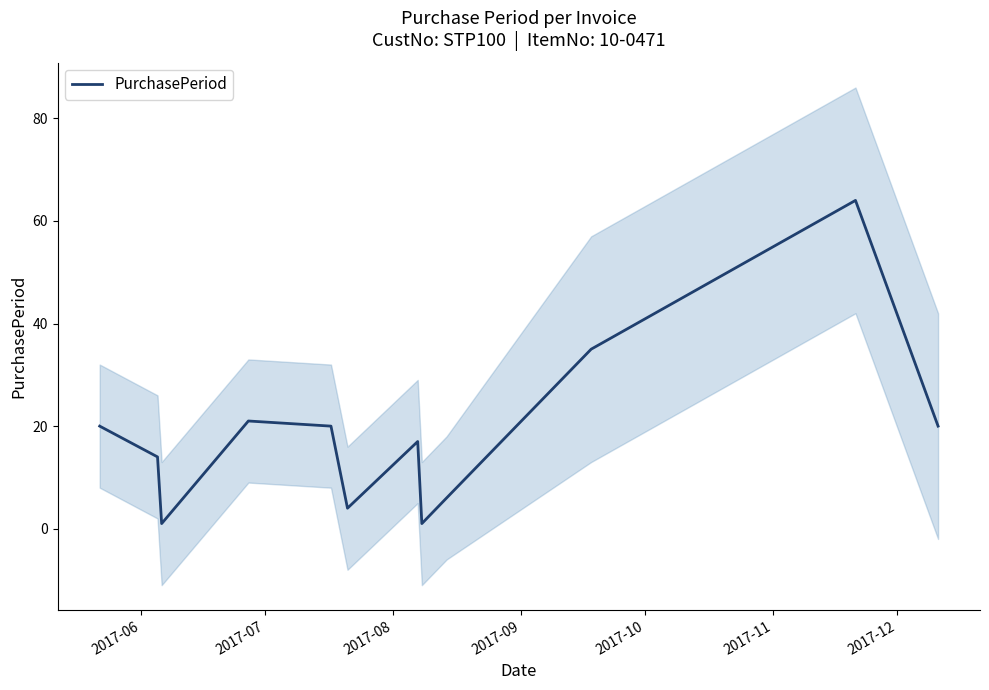

Between 2017-12 and 2017-09, which is larger?

2017-09